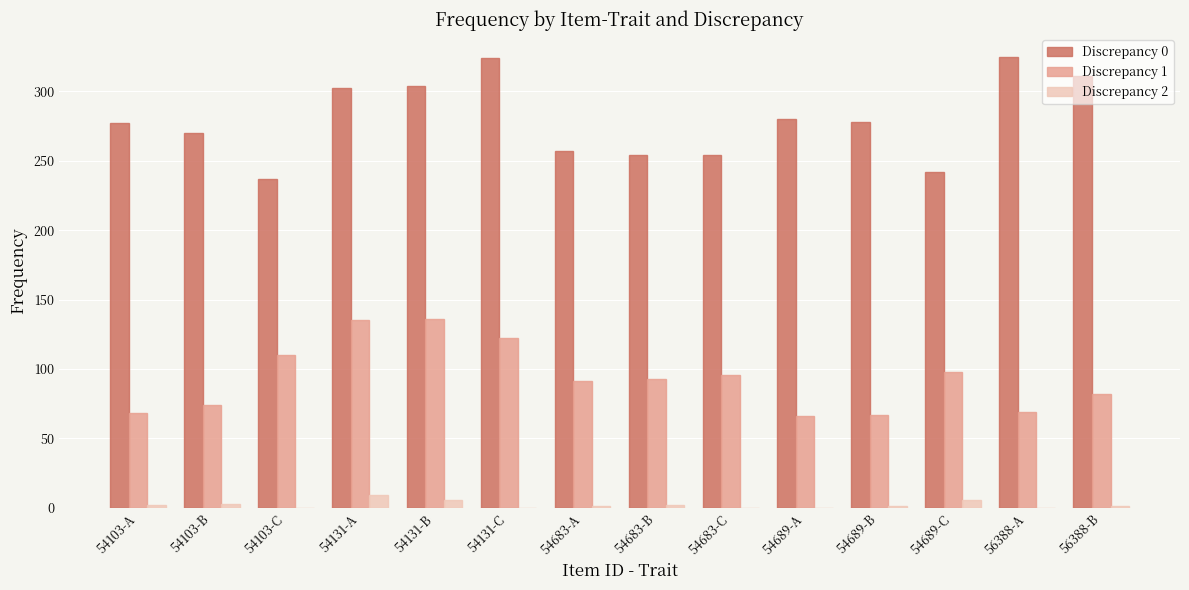

Is it true that Discrepancy 1 equals 122 at 54131-C?

True